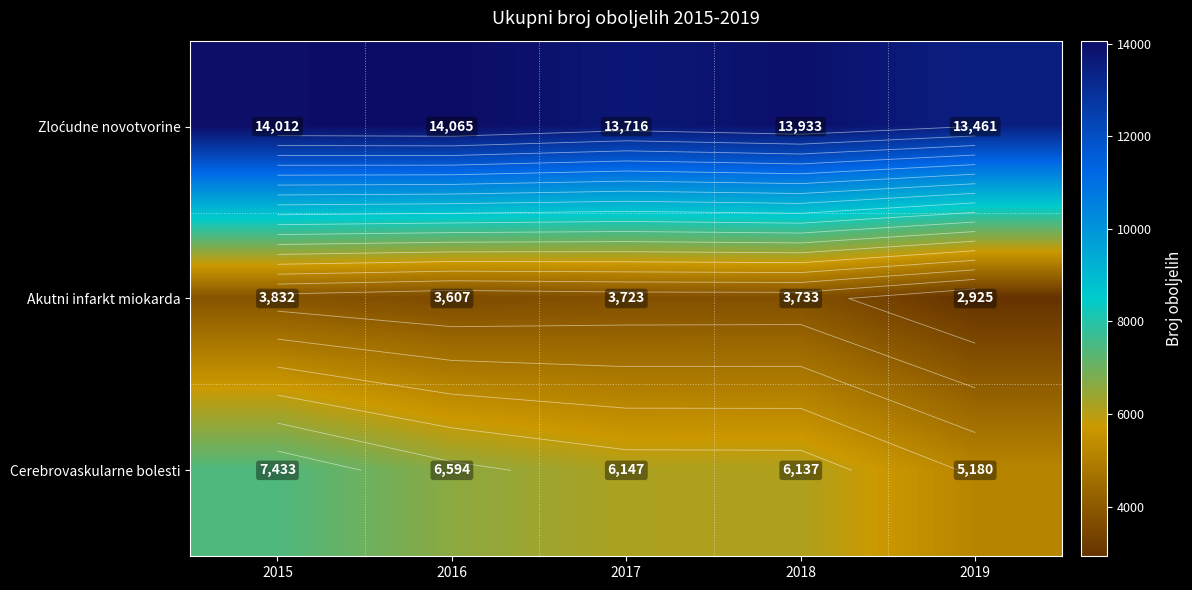

What is the highest value of the Zloćudne novotvorine series?

14065